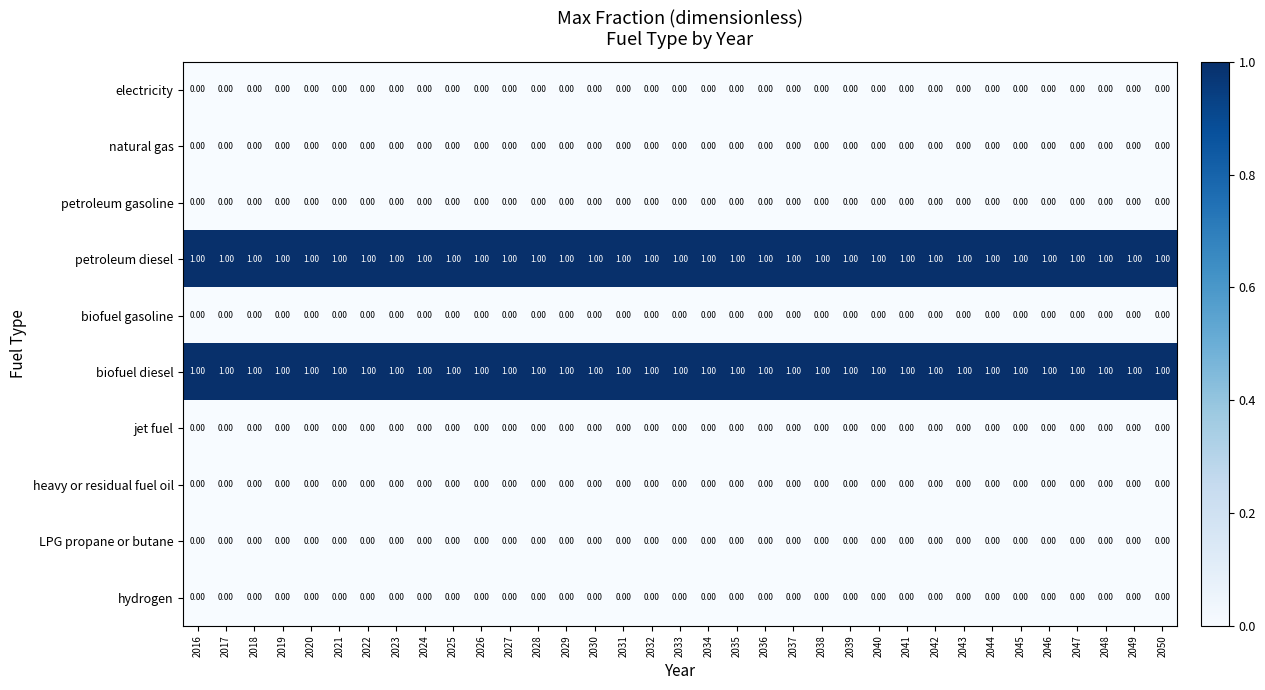

At how many categories does at least one series exceed 0?

35